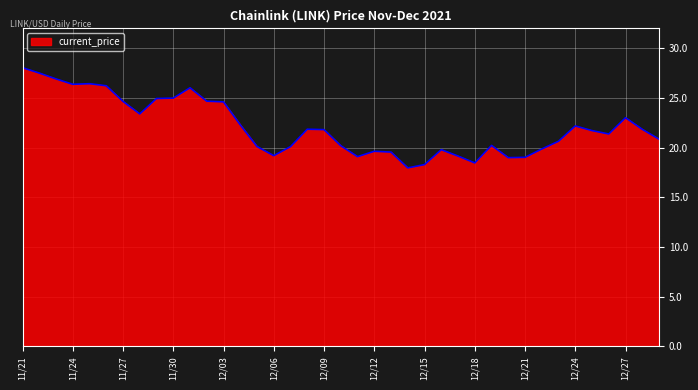

What is the difference between the maximum and minimum values?

10.1